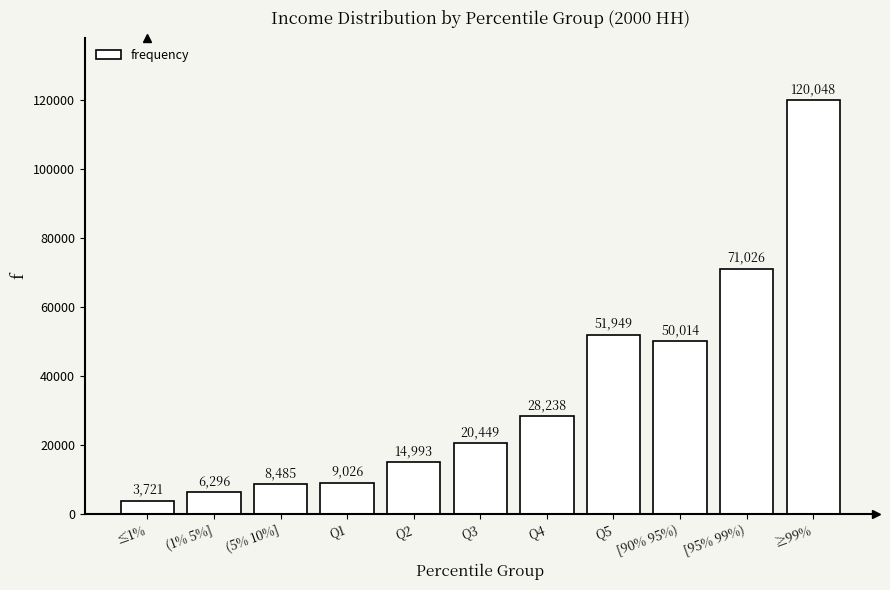

What is the smallest value displayed?

3720.9